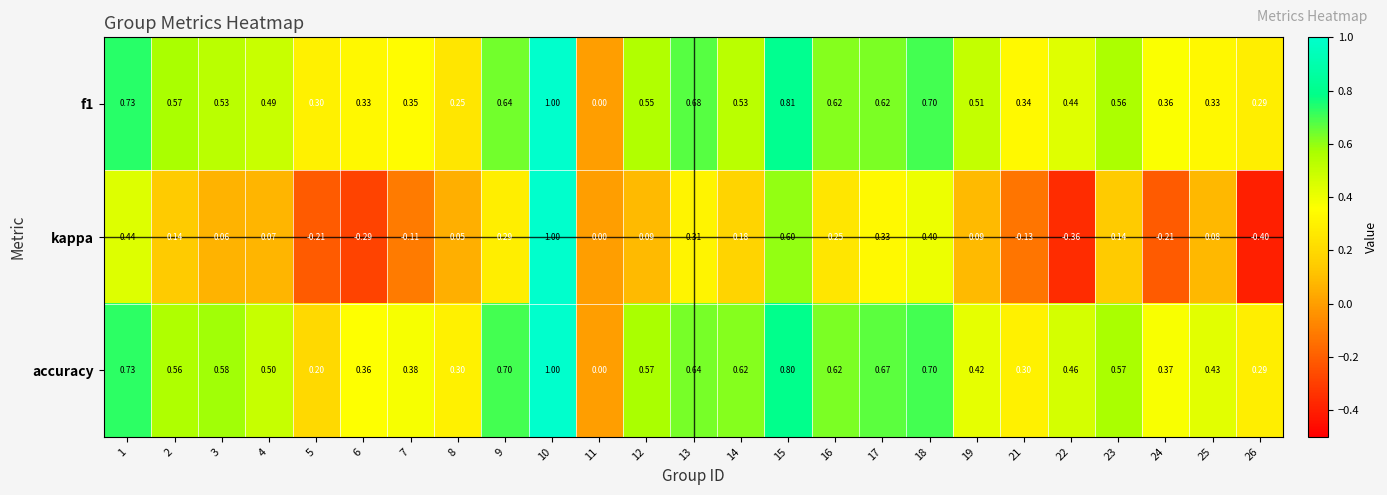

Count the number of data series in this chart.

3